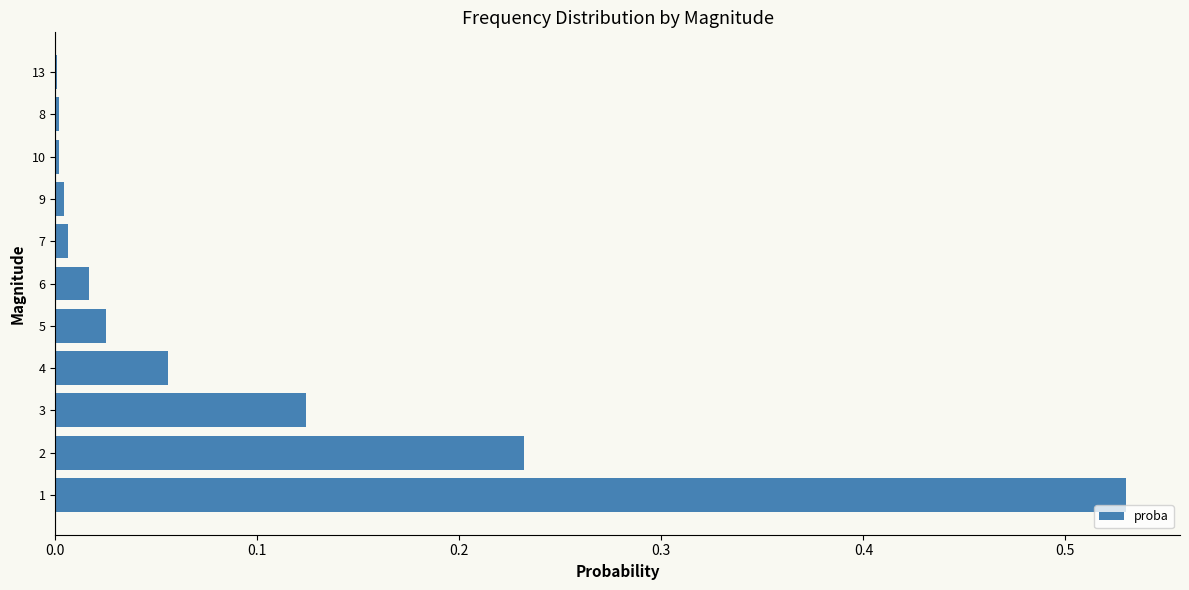

Is it true that the value at 1 is 0.8?

False